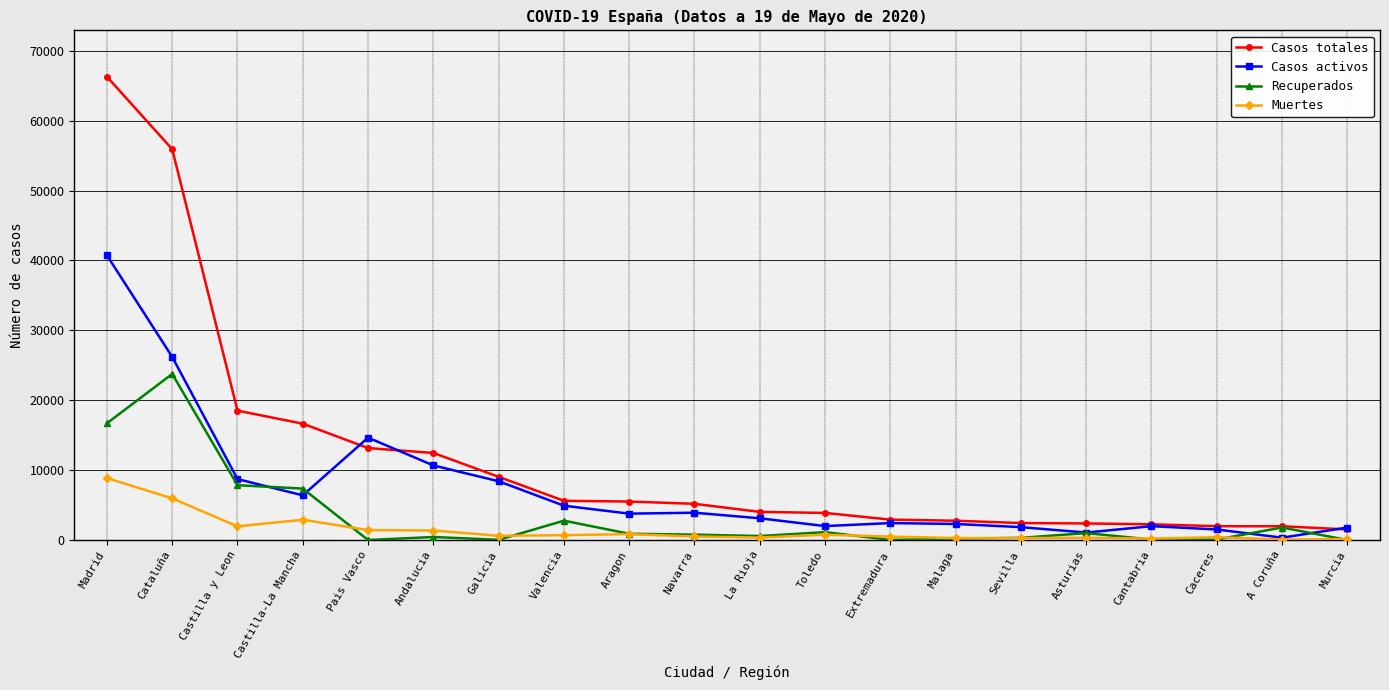

Does the chart display data point markers on the line(s)?

Yes